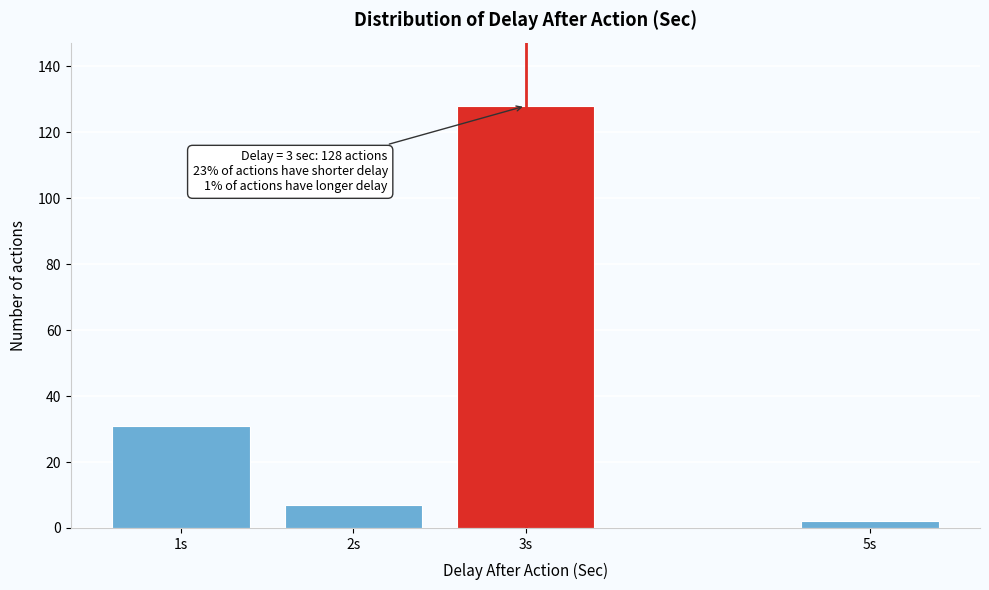

Reading left to right, transcribe all the data shown in this chart.

1s=31	2s=7	3s=128	5s=2